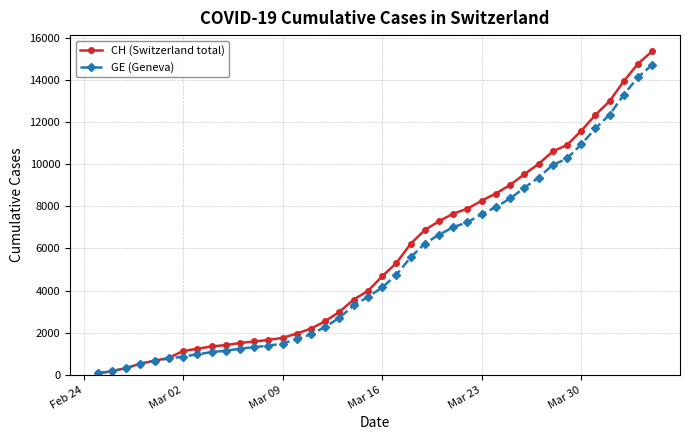

At how many categories does at least one series exceed 12574?

4